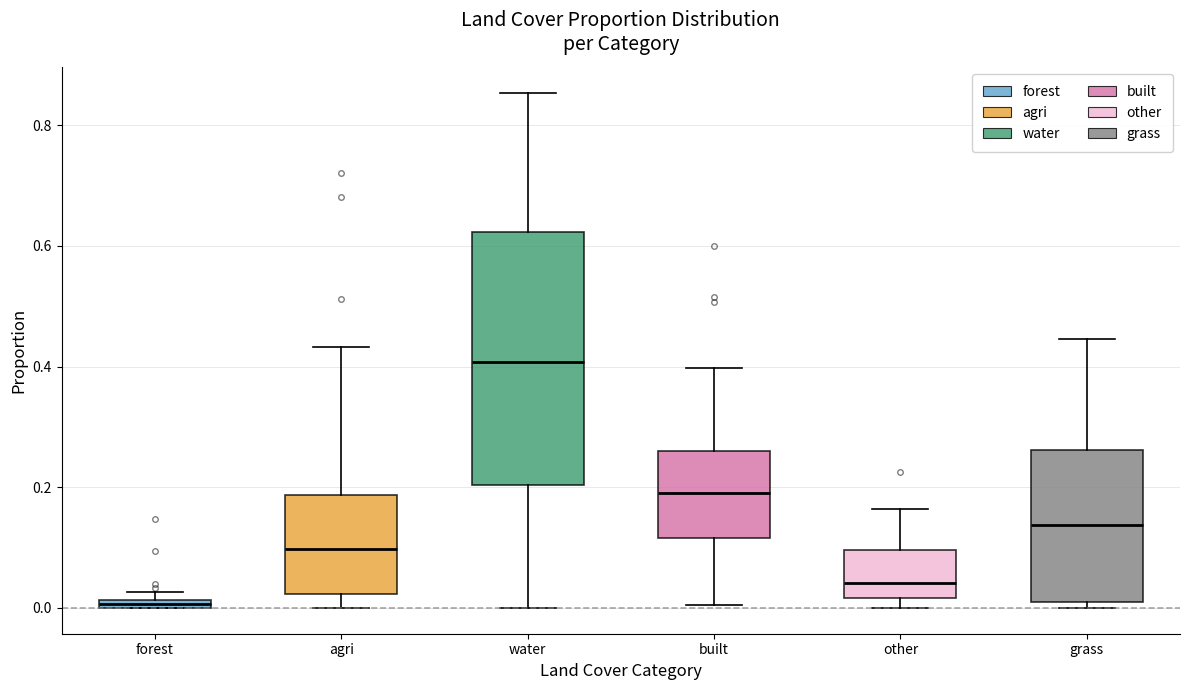

Where does the median line of the box for built sit on the y-axis? The values are not printed on the chart, so give them approximately, as read against the axis.

0.20